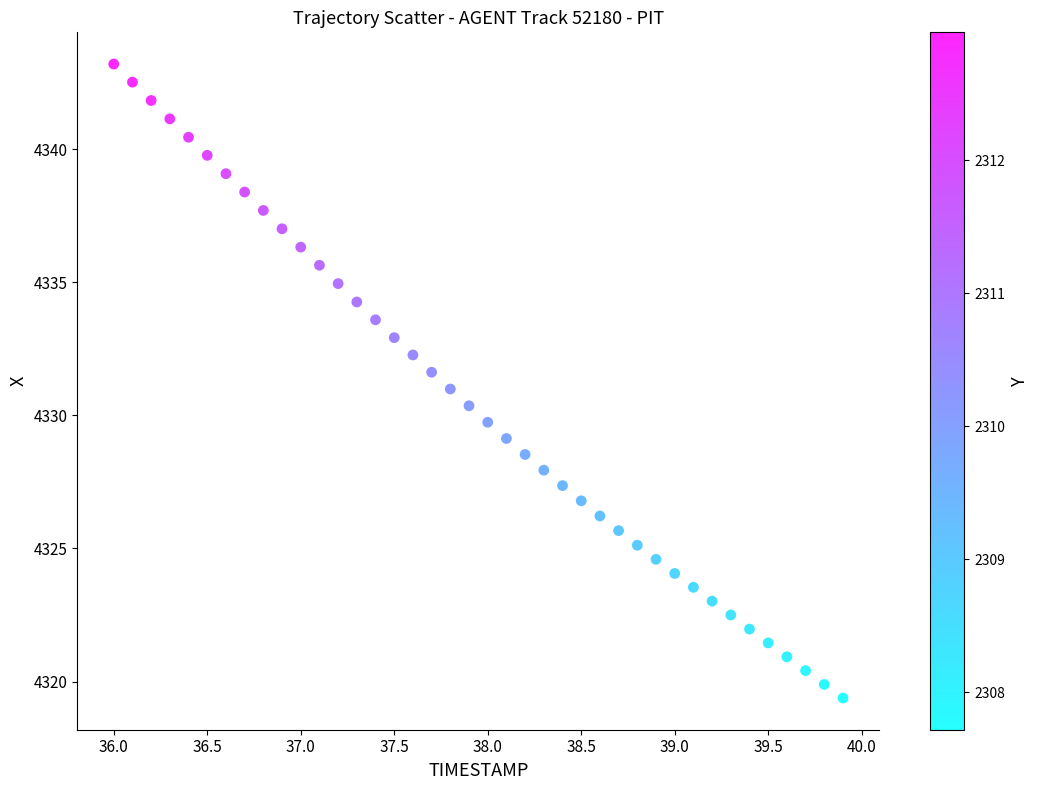

What is the range of Y values (max minus min)?

23.8